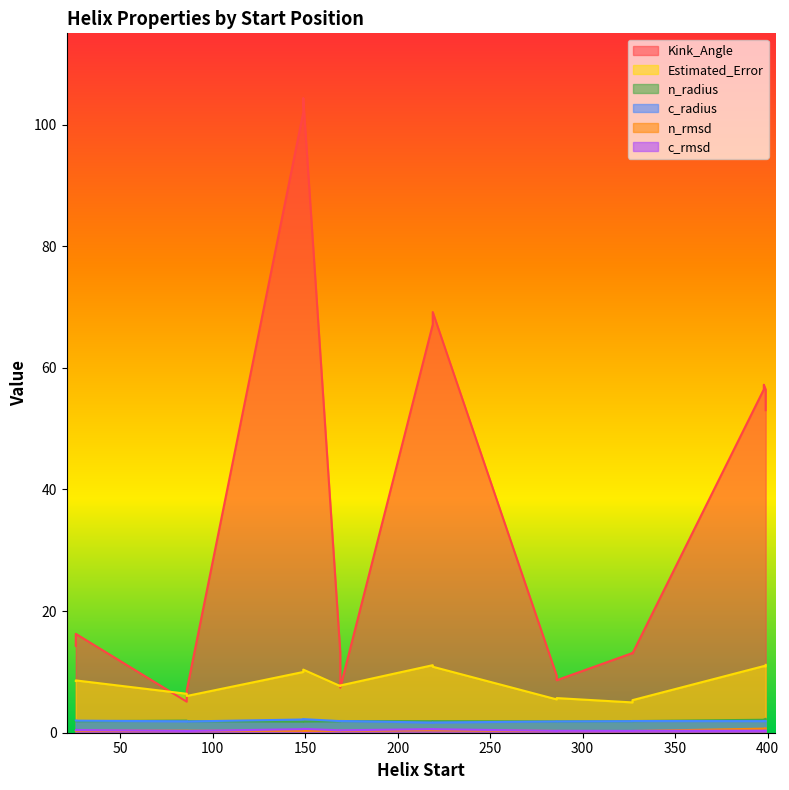

Rank the series by their maximum value, from lowest to highest.

c_rmsd, n_rmsd, c_radius, n_radius, Estimated_Error, Kink_Angle